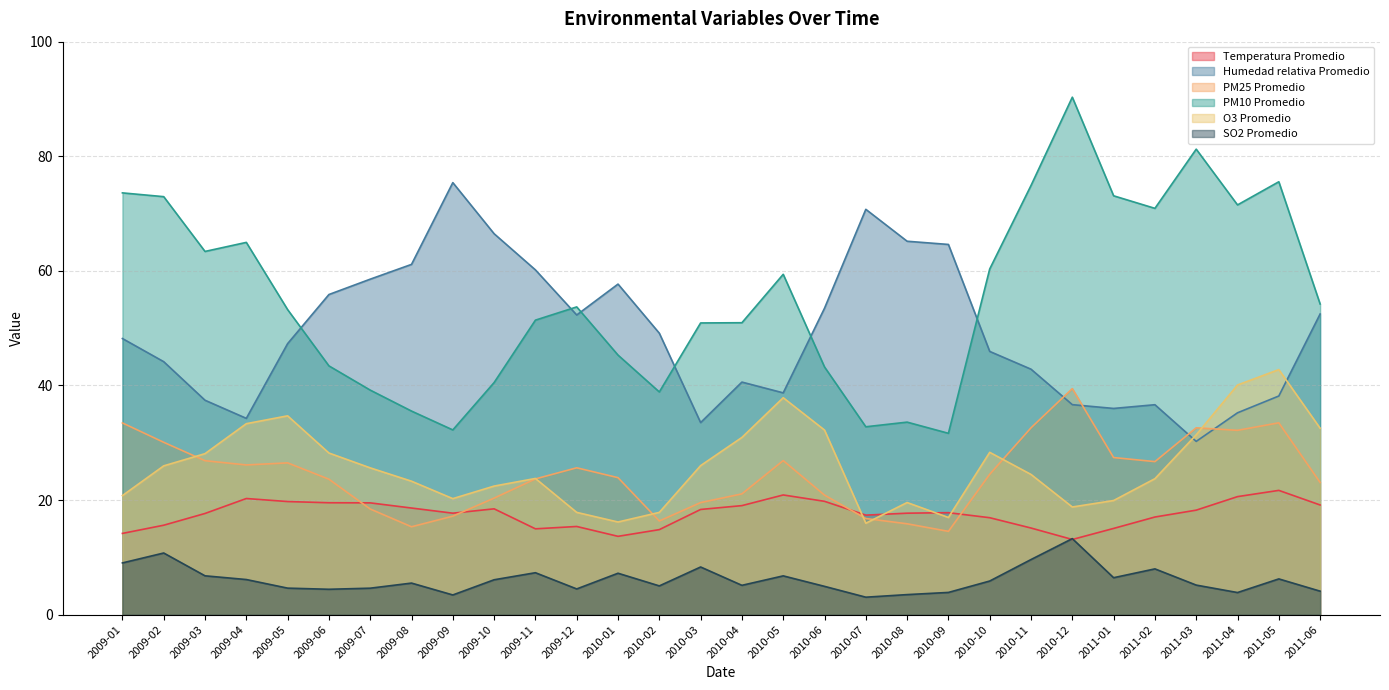

At how many categories does at least one series exceed 43?

30